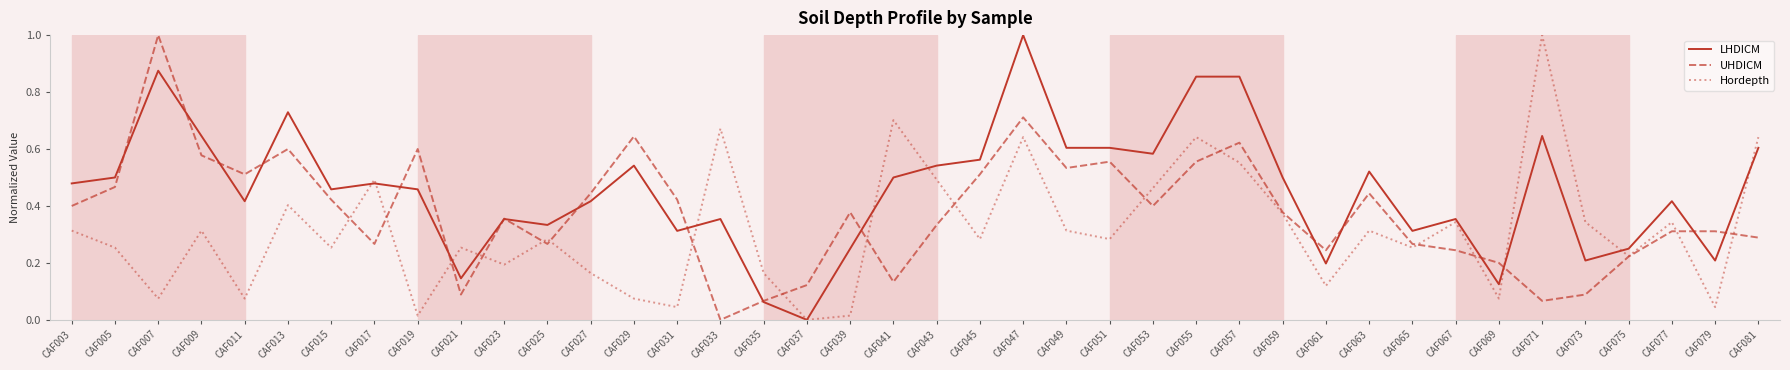

True or false: LHDICM has a value of 0.7 at CAF011.

False